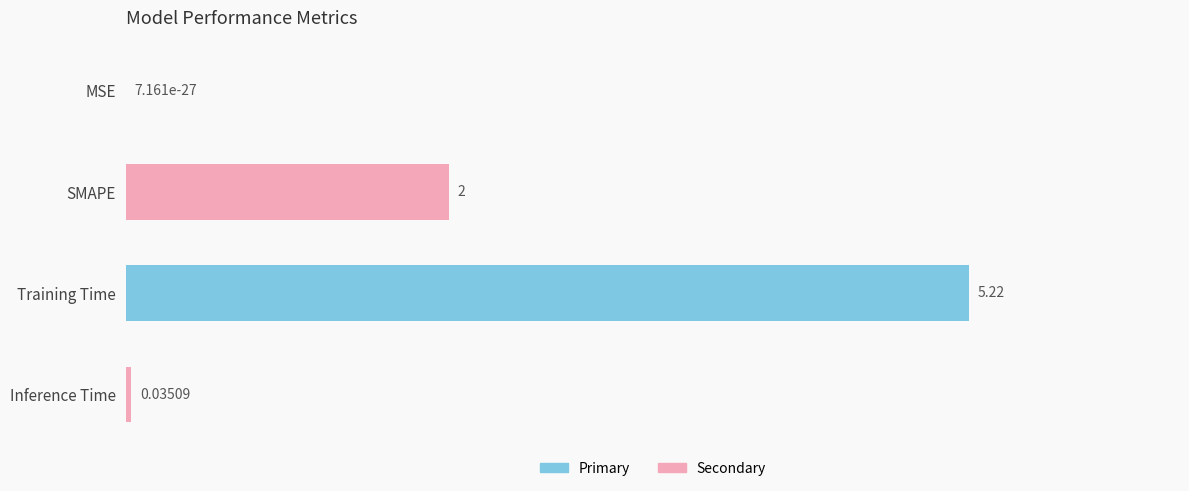

Which has a higher value, Training Time or SMAPE?

Training Time